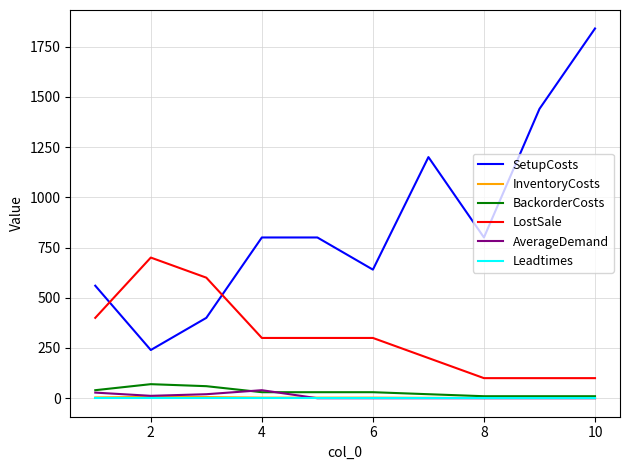

What is the greatest value displayed?

1840